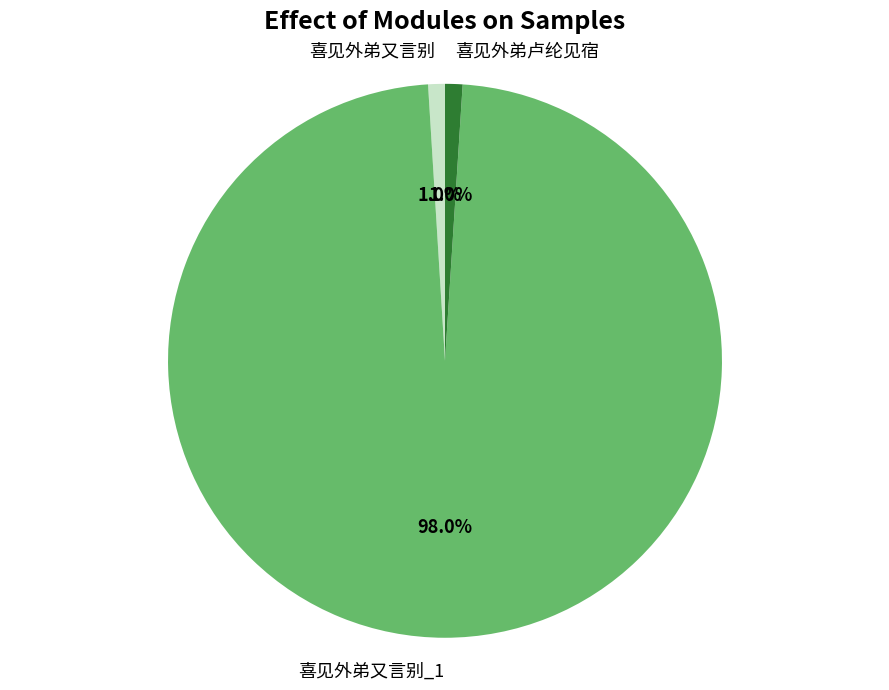

True or false: 喜见外弟又言别 accounts for 87% of the total.

False